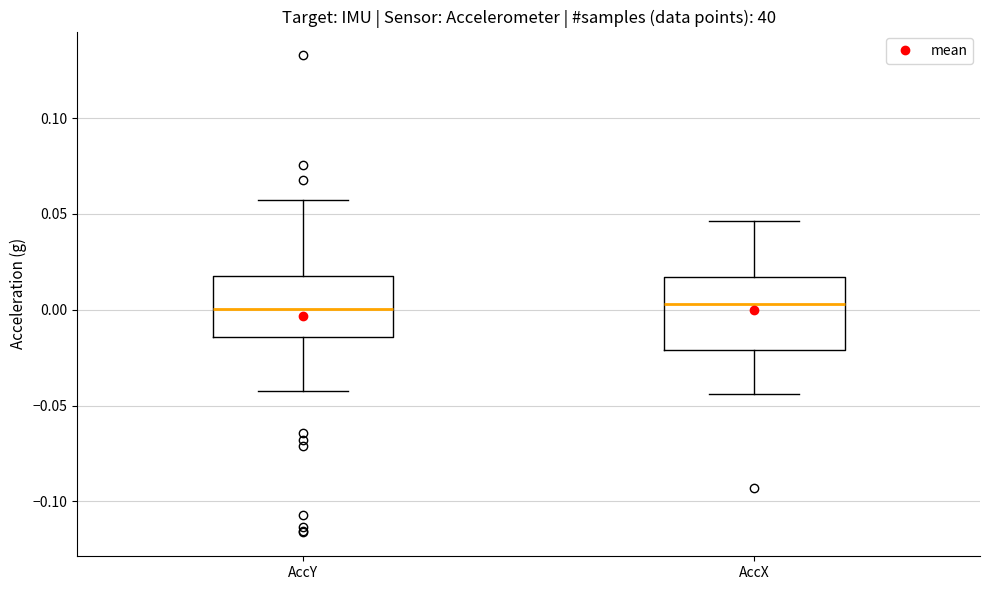

Reading left to right, read every box against the y-axis: the position of its median line, the range the box covers, and the ends of its whiskers. The values are not printed on the chart, so give them approximately, as read against the axis.

AccY: median 0.000, box -0.015 to 0.020, whiskers -0.040 to 0.055
AccX: median 0.005, box -0.020 to 0.015, whiskers -0.045 to 0.045